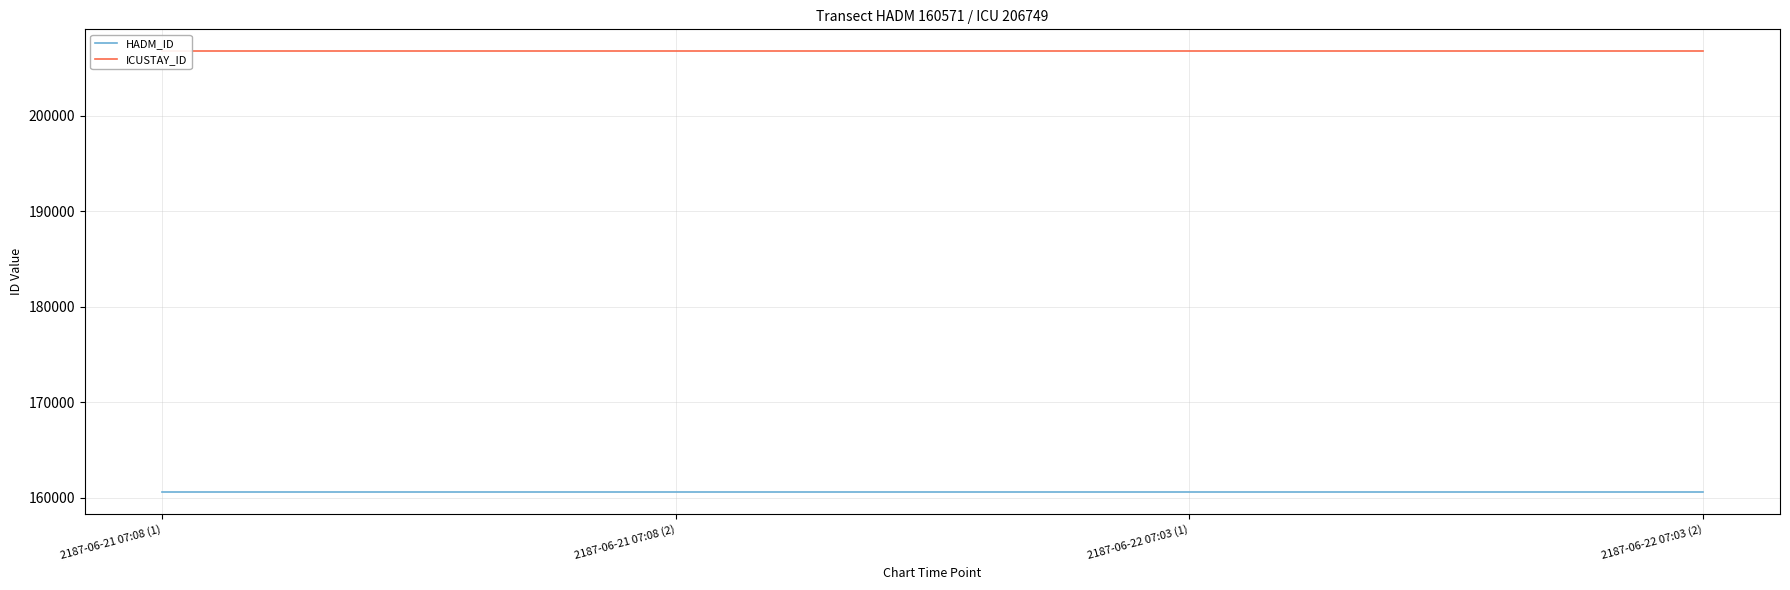

Reading left to right, what are all the values shown in this chart?

HADM_ID: 2187-06-21 07:08 (1)=160571	2187-06-21 07:08 (2)=160571	2187-06-22 07:03 (1)=160571	2187-06-22 07:03 (2)=160571
ICUSTAY_ID: 2187-06-21 07:08 (1)=206749	2187-06-21 07:08 (2)=206749	2187-06-22 07:03 (1)=206749	2187-06-22 07:03 (2)=206749